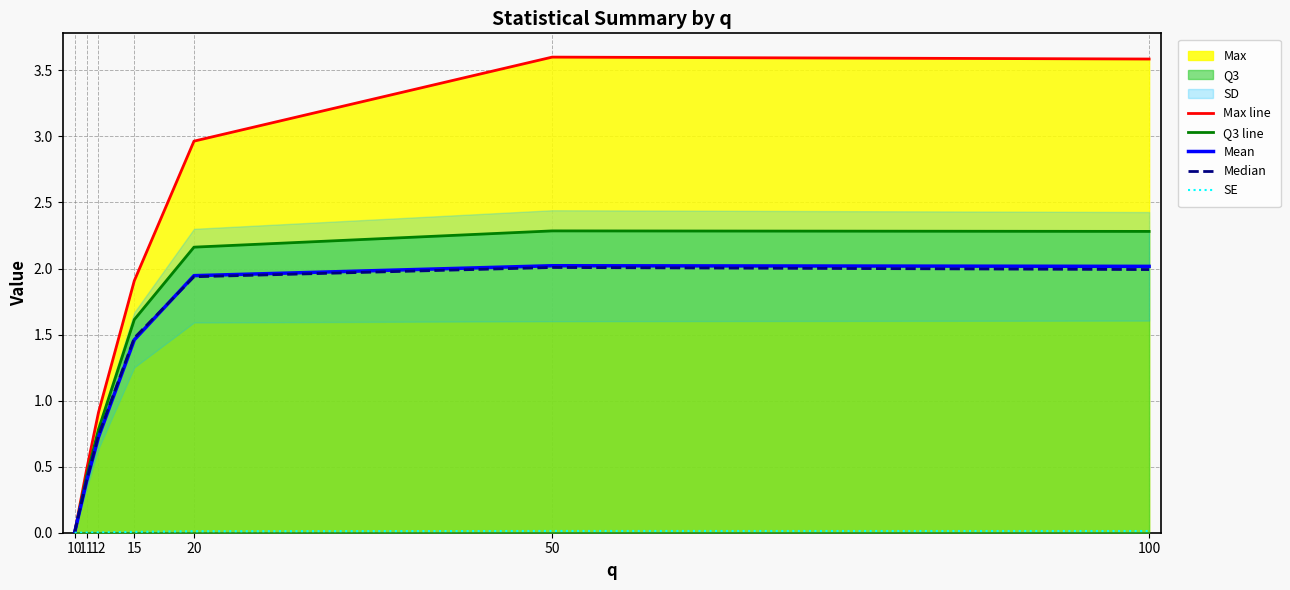

What is the sum of the Mean values at 10 and 100?

2.0